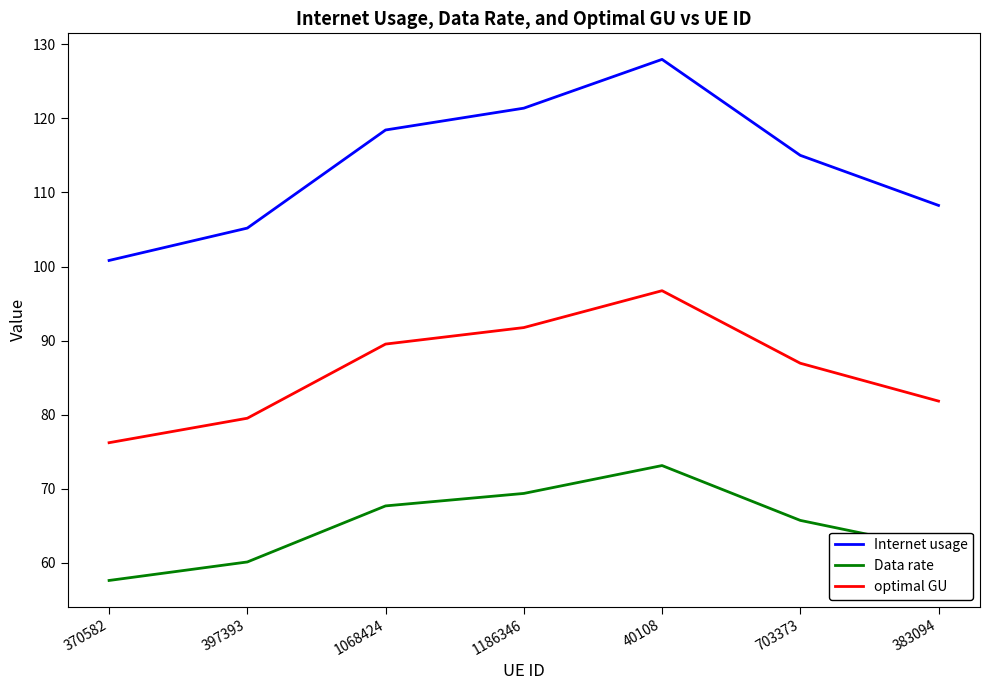

At which label does Internet usage first exceed 115?

1068424